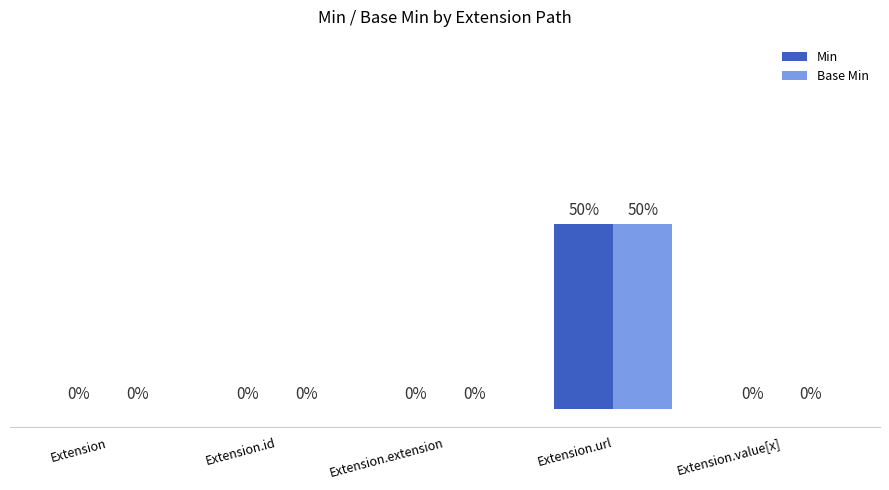

What are all the series names shown in the legend?

Min, Base Min